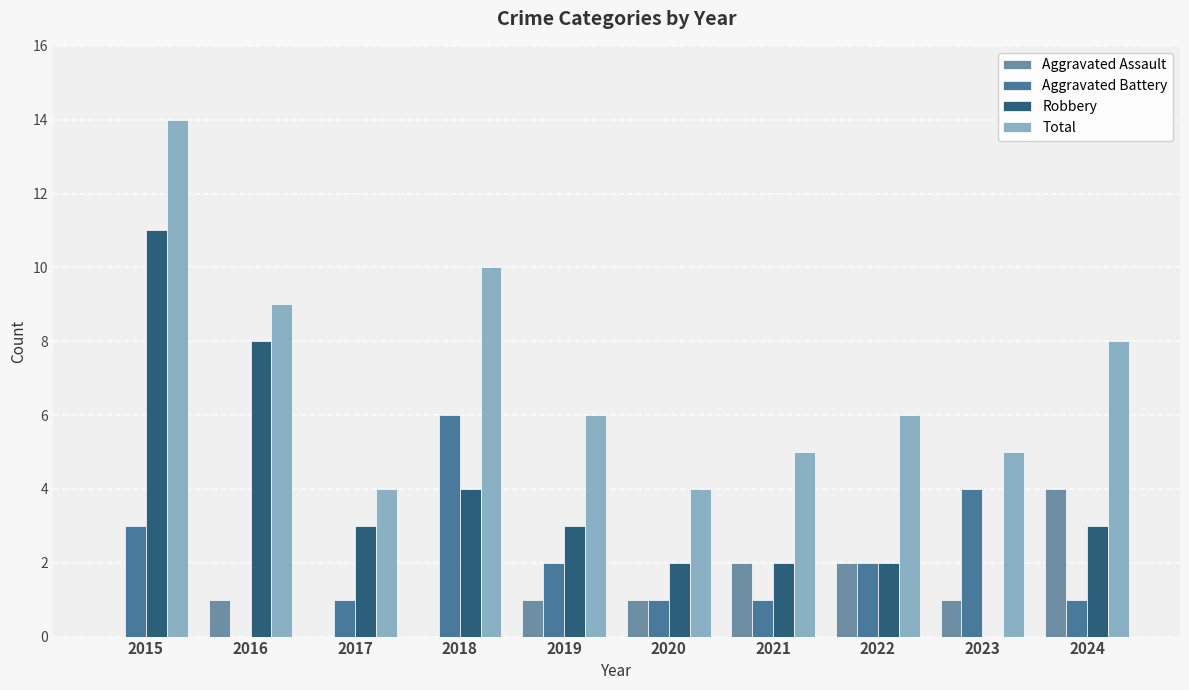

Where is Total nearest to the value 9?

2016